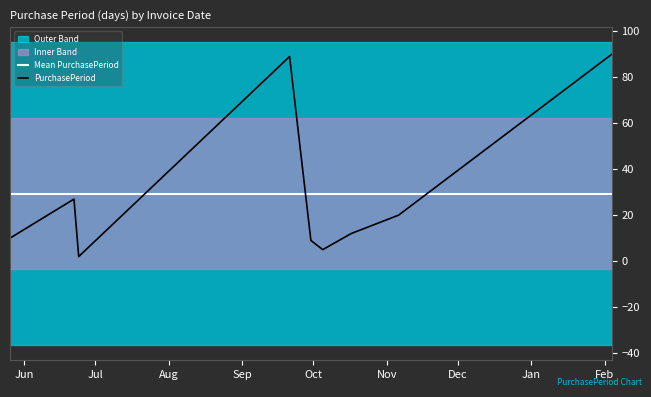

What is the difference between the second highest and second lowest values in the PurchasePeriod series?

84.0